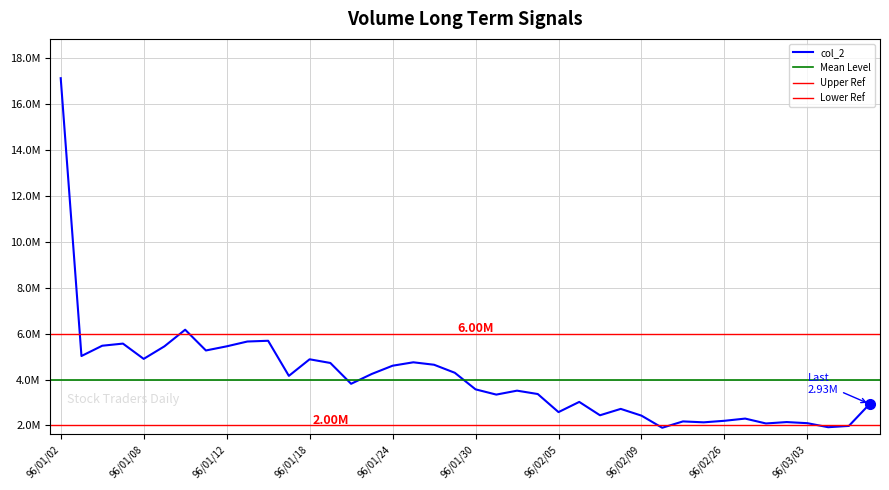

Where is the first local minimum?

96/01/03